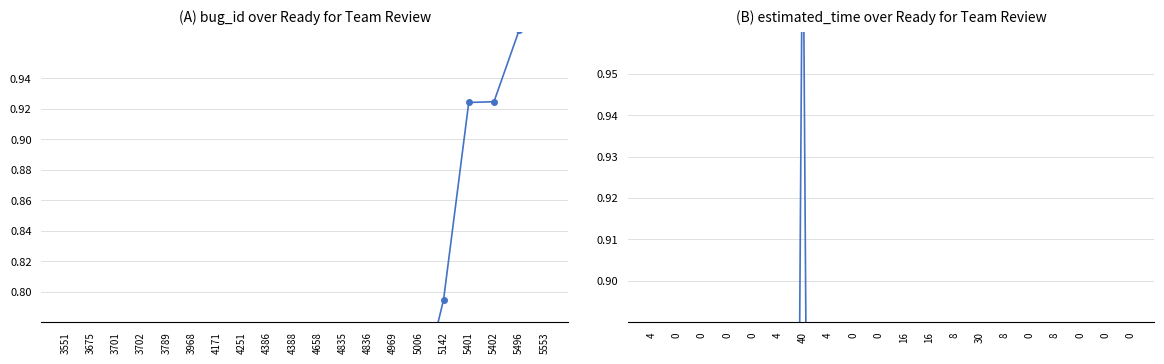

Which series changed the most between 4658 and 5142?

estimated_time